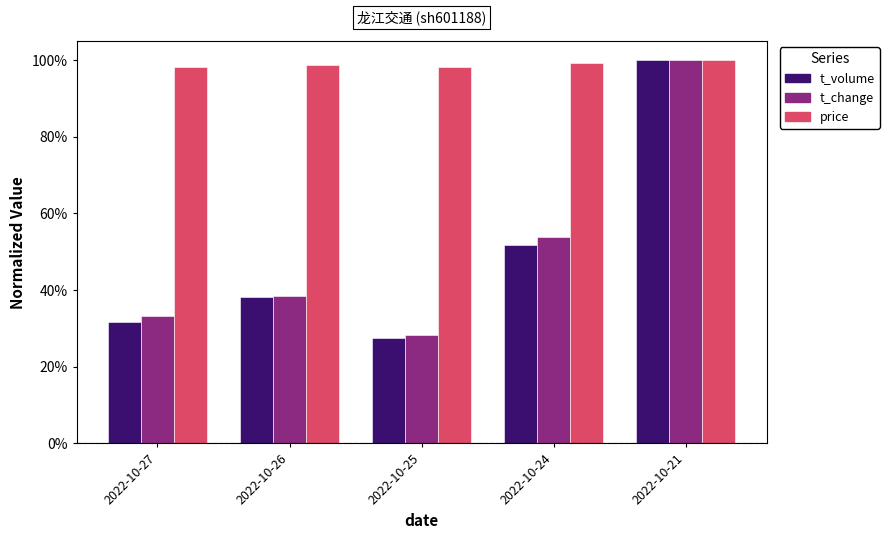

Count the price values in the range 0 to 1.

5